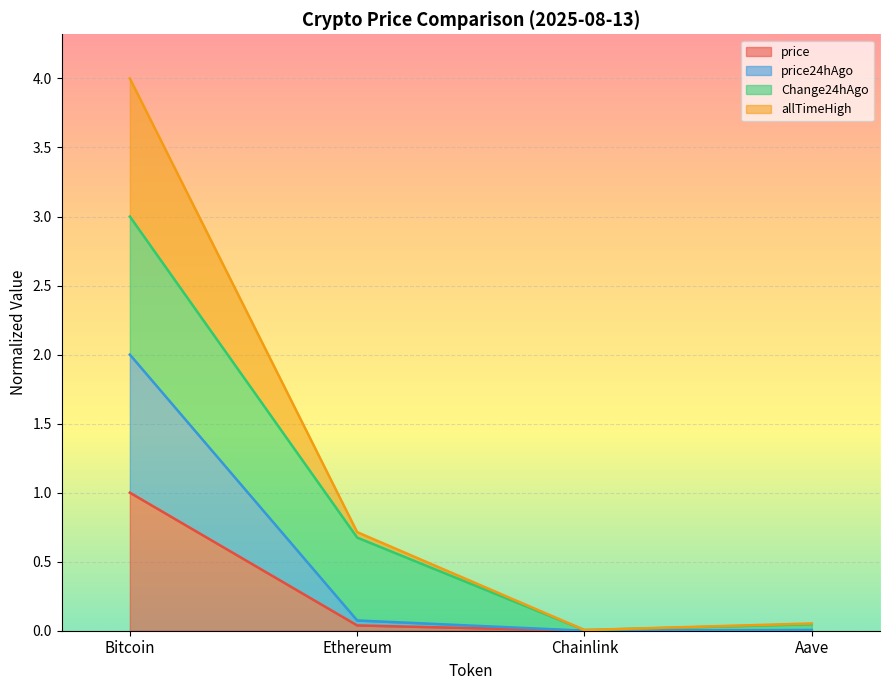

Which series has the largest range (max minus min)?

allTimeHigh